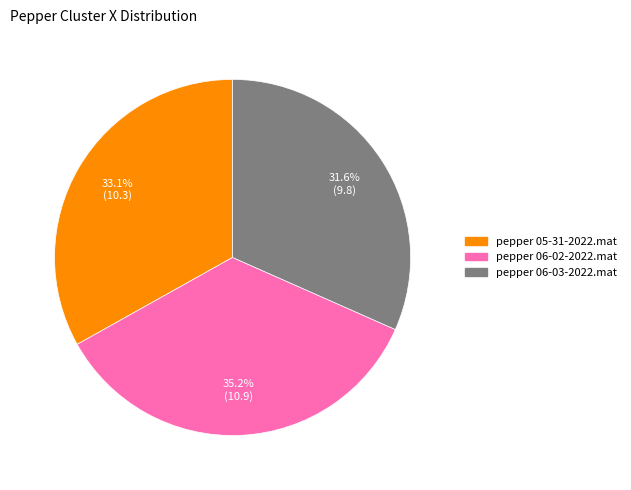

True or false: pepper 06-02-2022.mat accounts for 35% of the total.

True